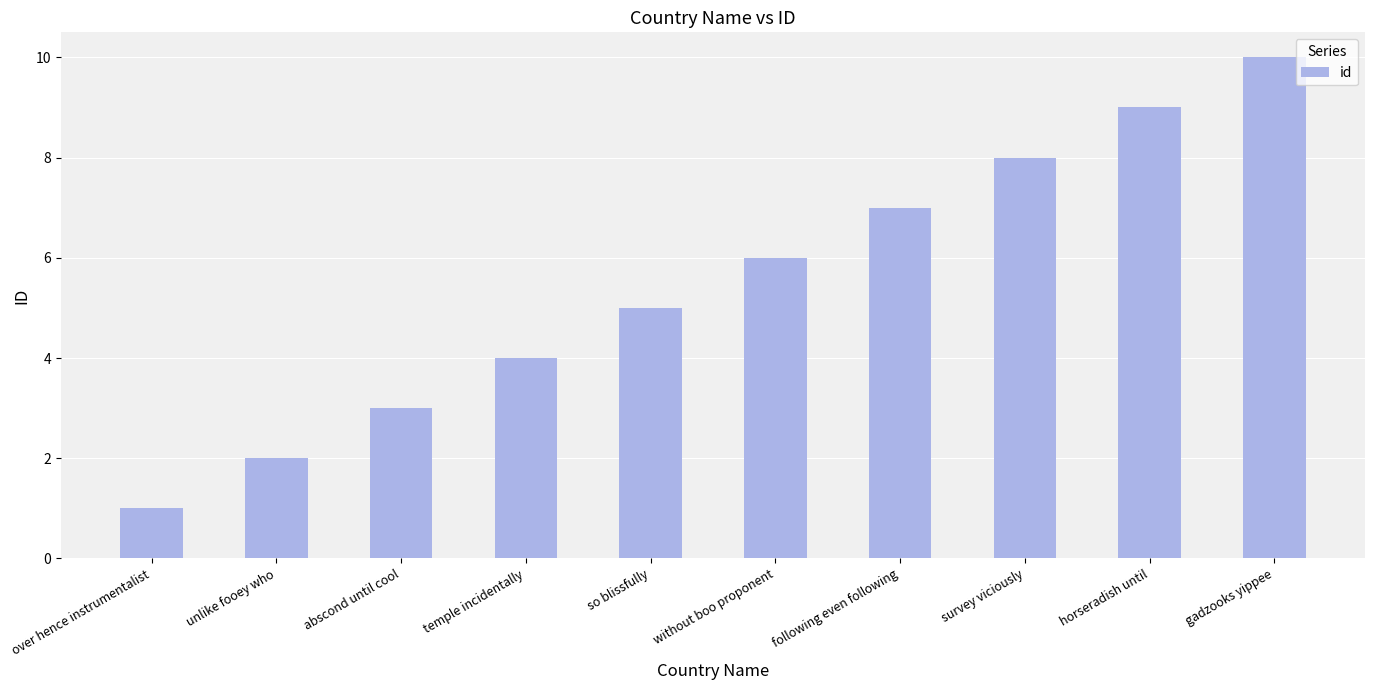

List the labels in order of value, largest first.

gadzooks yippee, horseradish until, survey viciously, following even following, without boo proponent, so blissfully, temple incidentally, abscond until cool, unlike fooey who, over hence instrumentalist